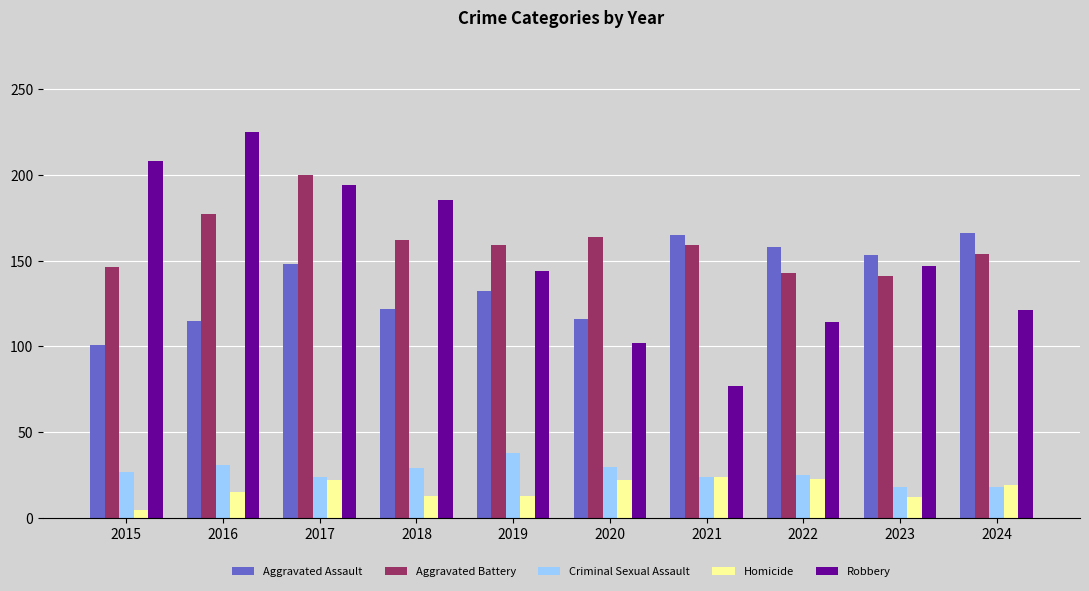

True or false: Aggravated Assault has a value of 158 at 2022.

True